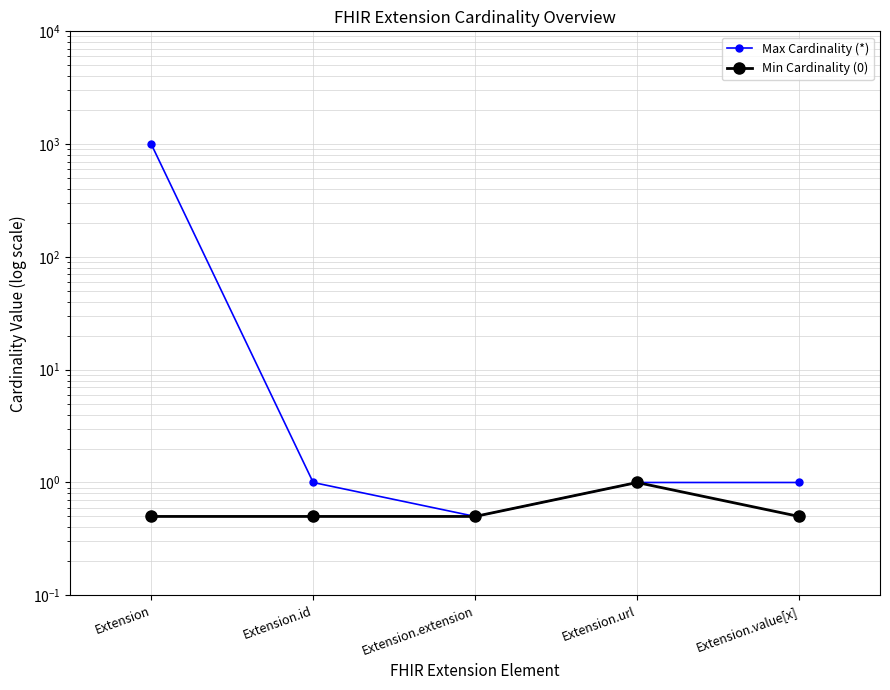

Rank the series by their average value, from highest to lowest.

Max Cardinality (*), Min Cardinality (0)